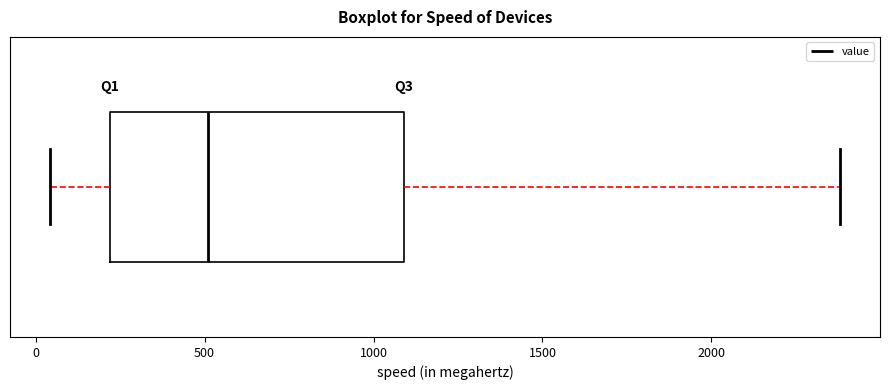

Where does the left whisker of the box end on the x-axis? The values are not printed on the chart, so give them approximately, as read against the axis.

50